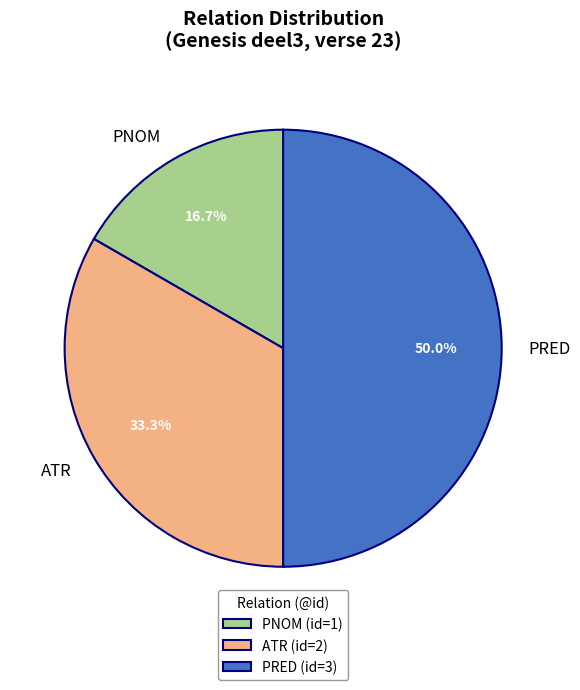

To the nearest percent, what is the average slice percentage?

33%